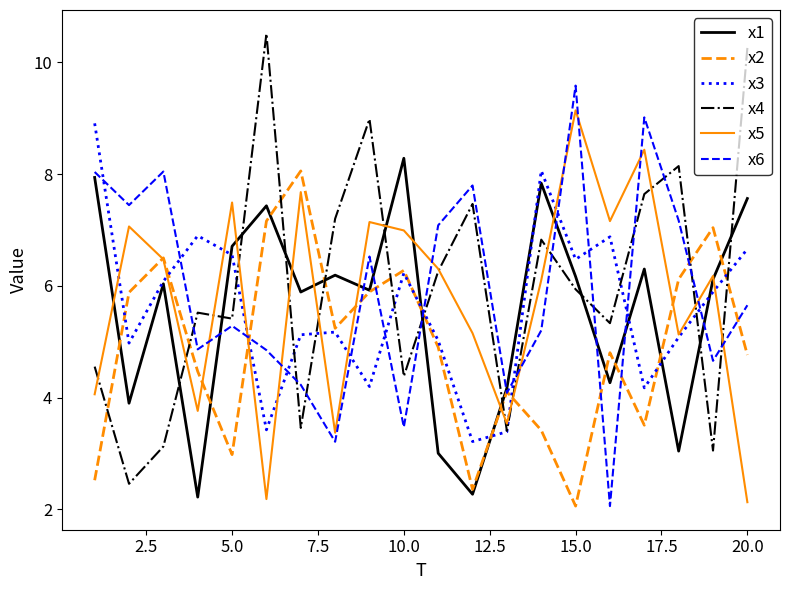

What is the minimum value for x4?

2.5